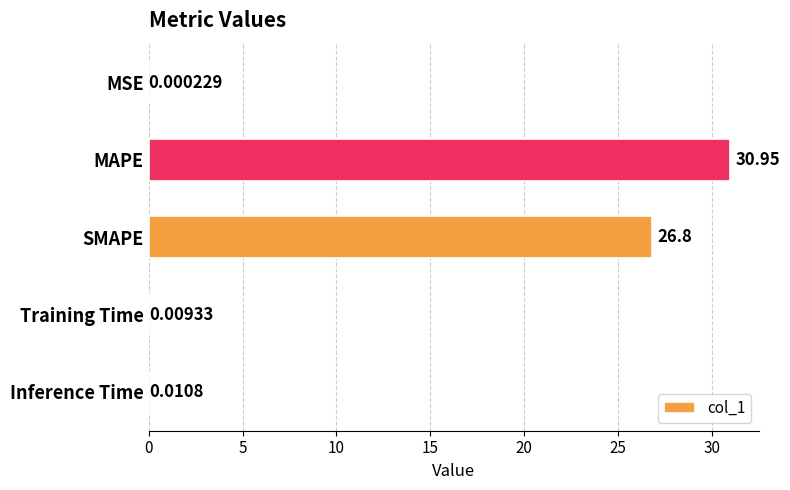

What is the sum of the values at Training Time and MAPE?

31.0